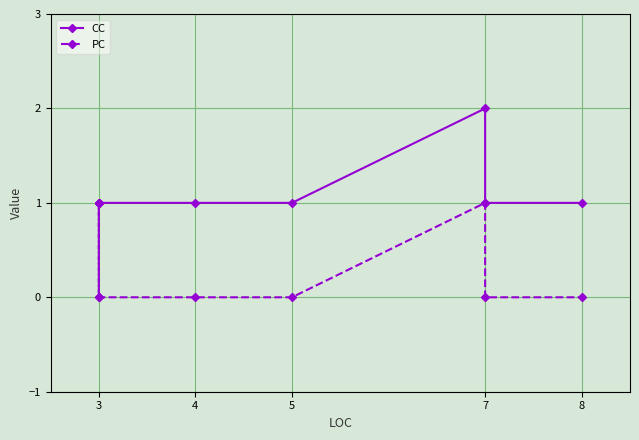

Does the chart display data point markers on the line(s)?

Yes